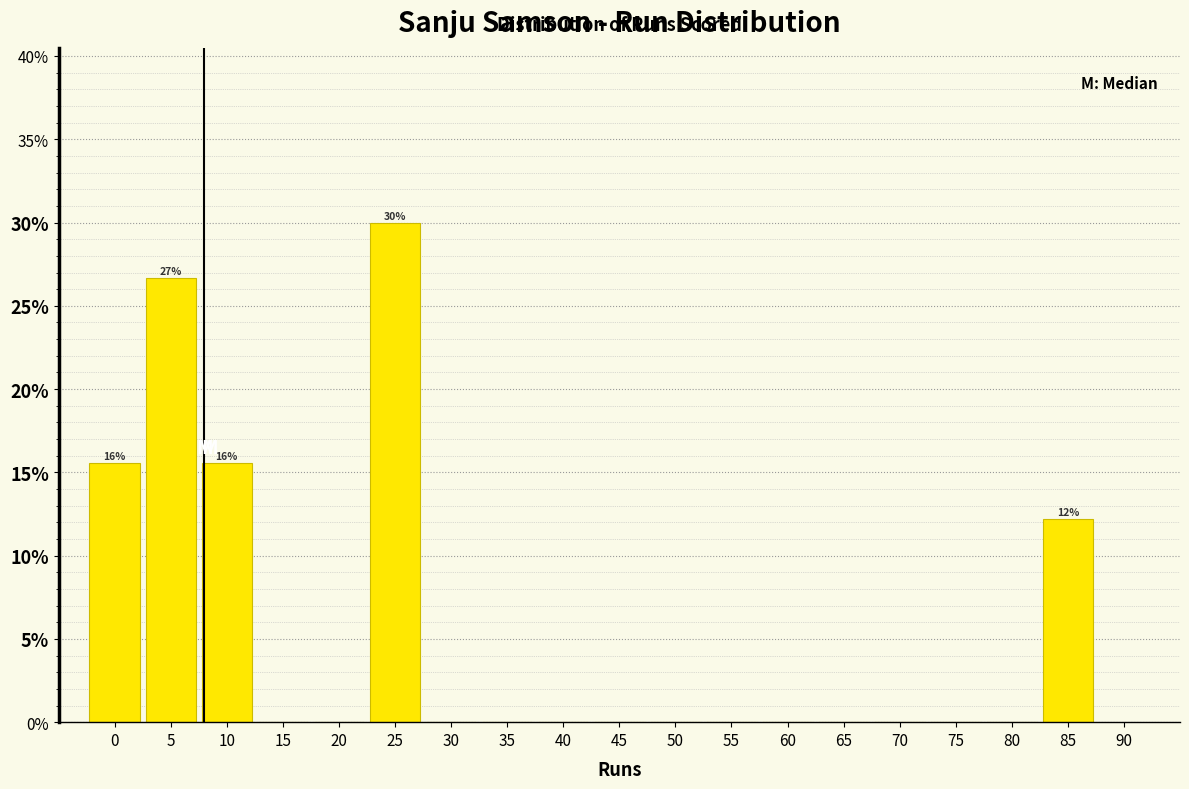

Over which range of the x-axis is the bar tallest?

22.5 to 27.5